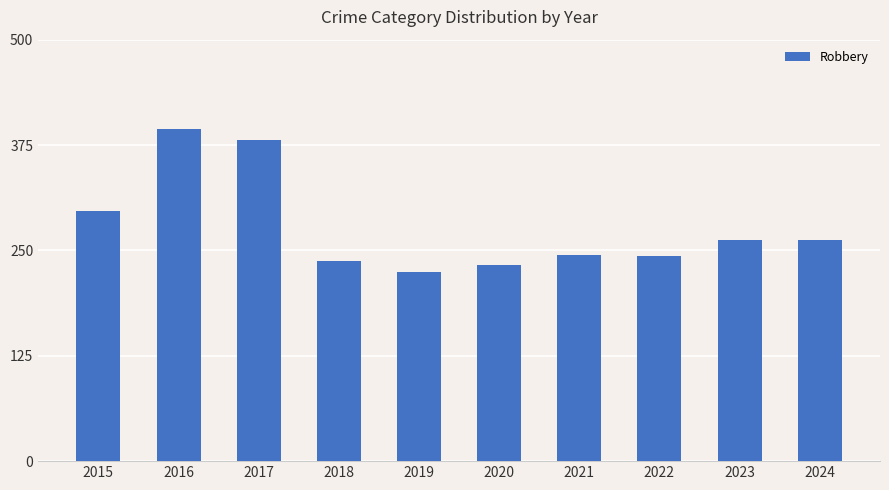

What is the value of the 1st bar from the left?

297